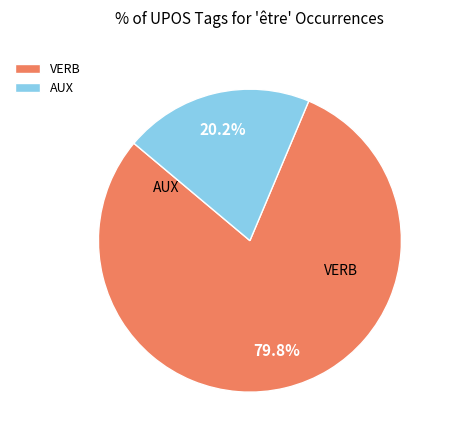

Which slice represents more than half of the pie?

VERB